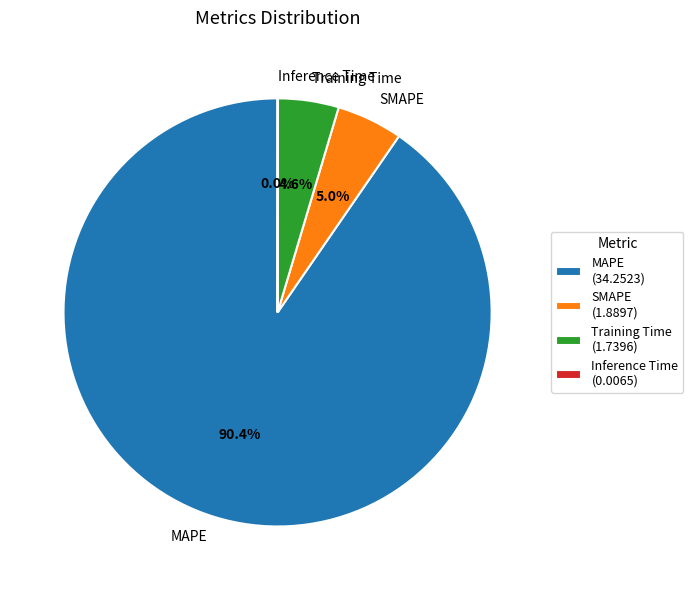

Do MAPE and SMAPE together represent more than half of the pie?

Yes